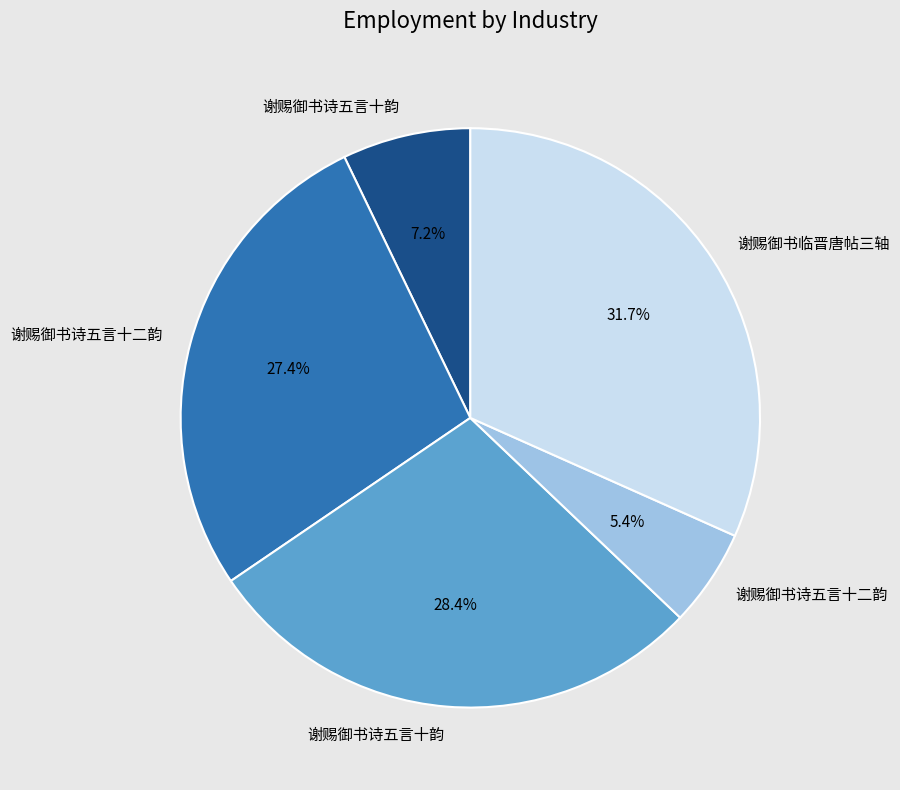

Is there any slice that represents more than half of the pie?

No